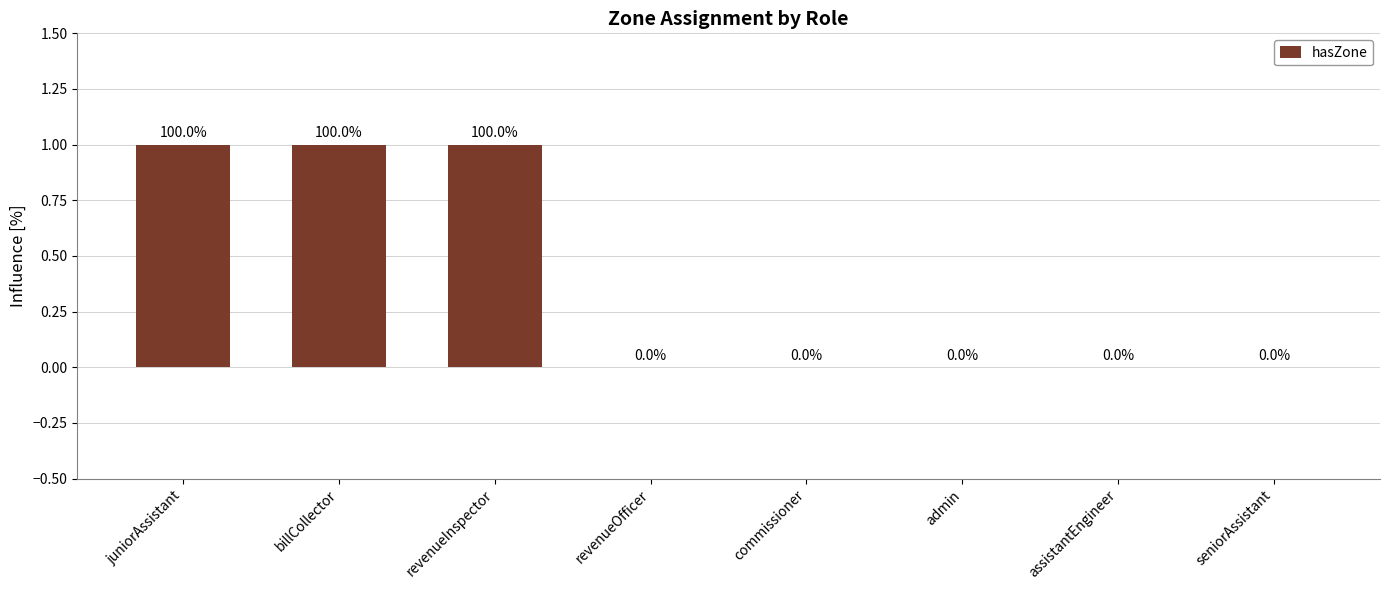

What is the sum of all values?

3